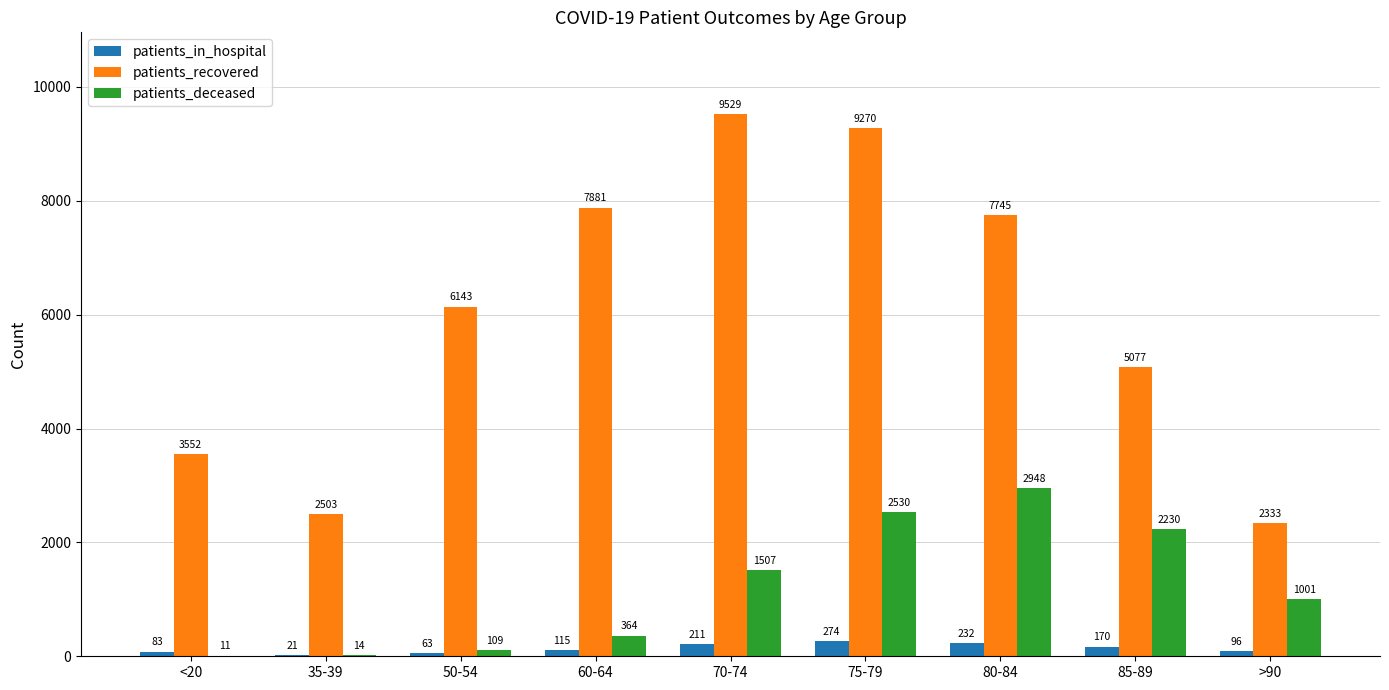

What is the maximum value for patients_recovered?

9529